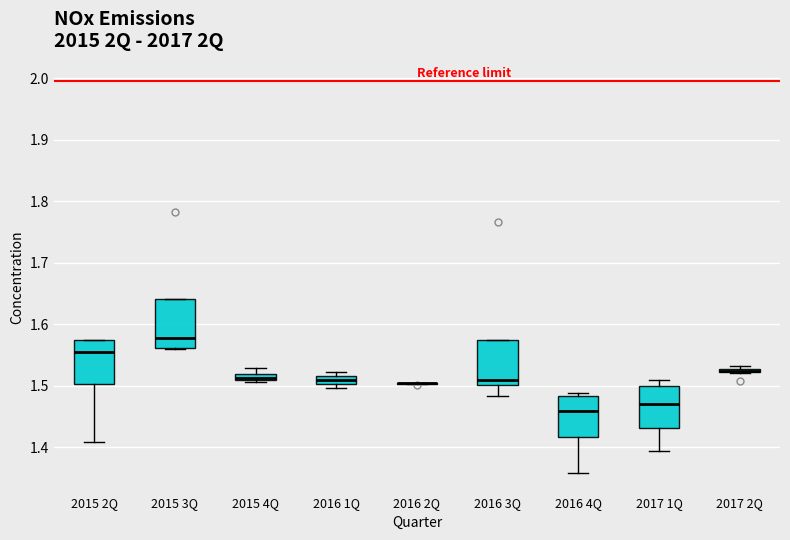

Where is the upper edge of the box for 2016 1Q on the y-axis? The values are not printed on the chart, so give them approximately, as read against the axis.

1.52